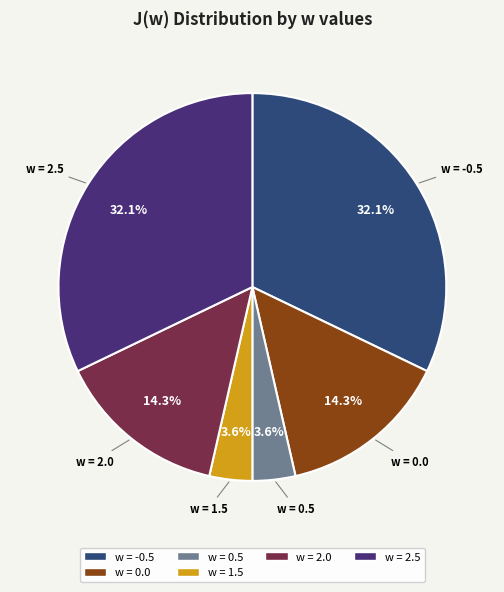

How many slices are in this pie chart?

6